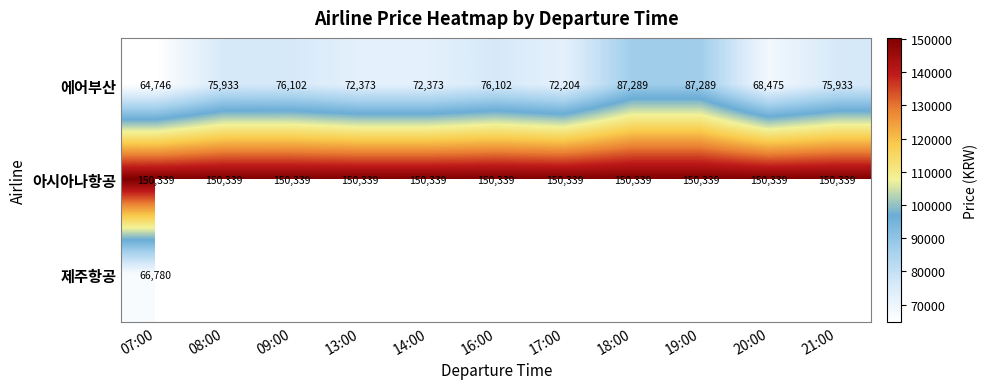

Is the value of 에어부산 at 09:00 greater than the value of 아시아나항공 at 18:00?

No